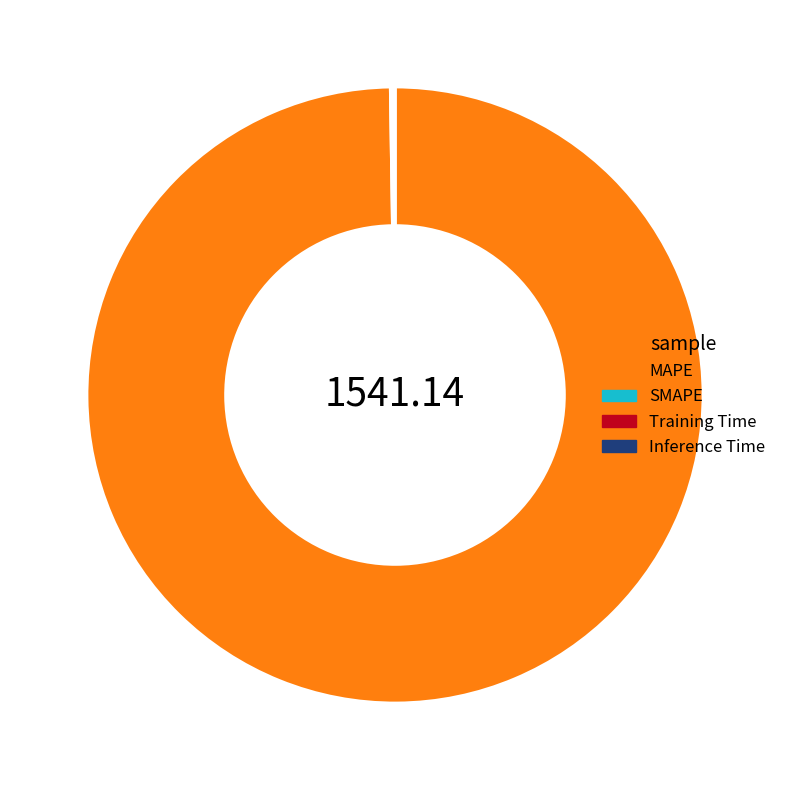

Is there any slice that represents more than half of the pie?

Yes